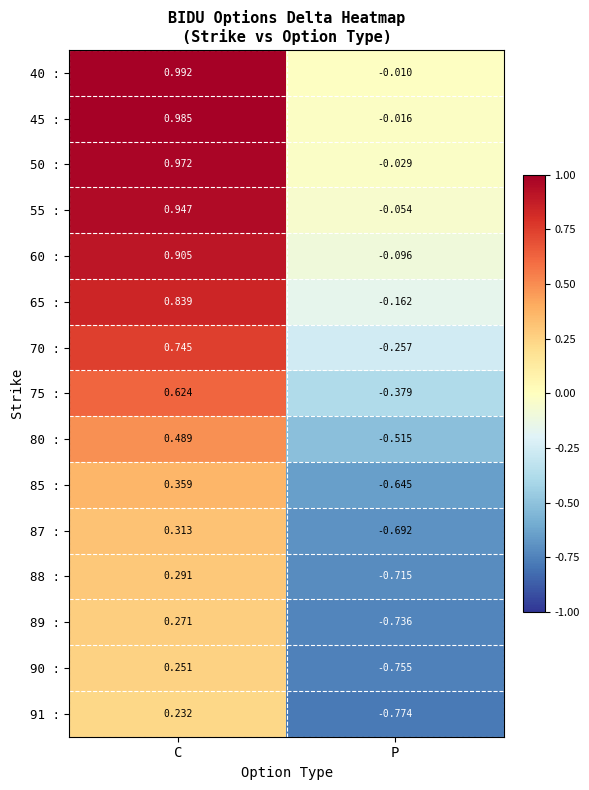

Count the number of categories in the chart.

2